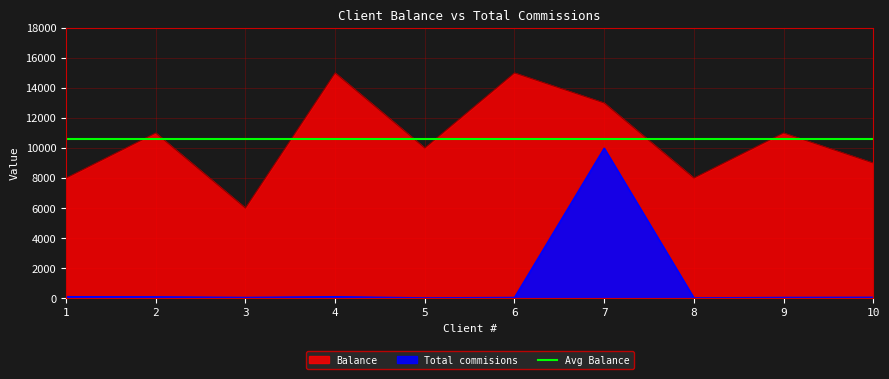

How many values in the Balance series exceed 11000?

3